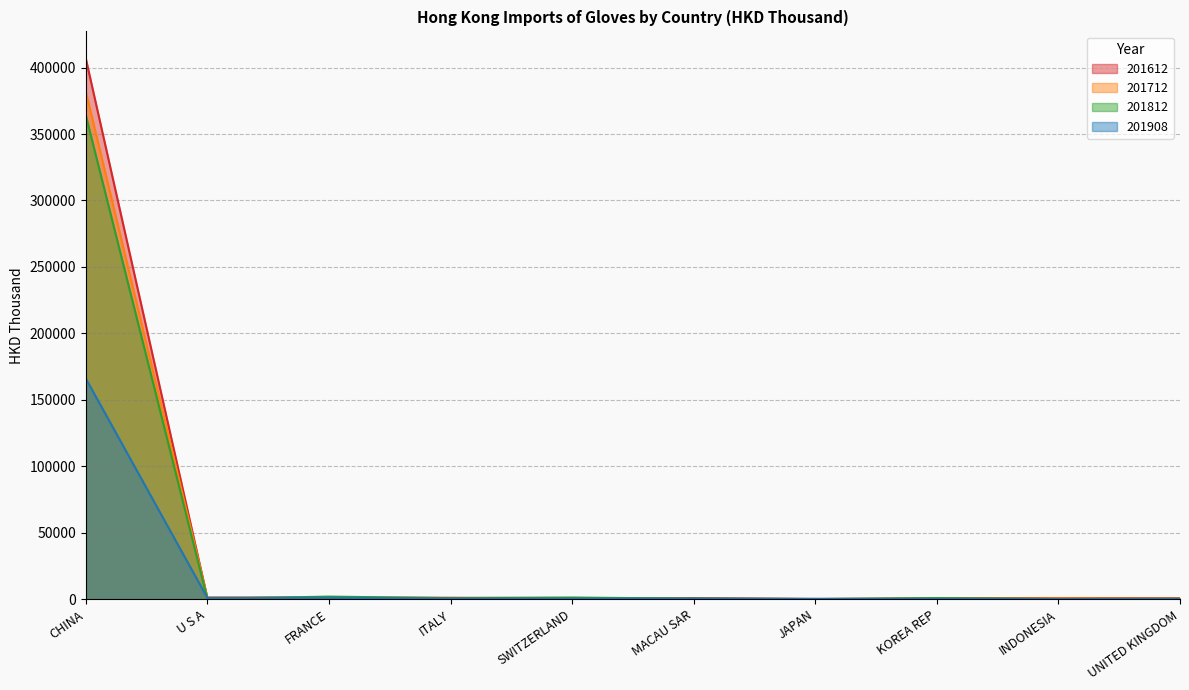

Reading left to right, list all the values displayed in this chart.

201612: 406878.1	721.7	694.6	914.6	520.0	817.9	79.6	676.8	851.0	699.3
201712: 382000.6	1424.6	1499.7	1159.0	920.9	272.2	177.2	39.5	661.8	225.7
201812: 364166.6	287.4	1951.7	779.1	1251.7	426.6	56.3	845.1	95.8	314.3
201908: 166068.5	1035.5	1016.7	580.4	455.2	412.8	306.0	172.9	99.4	58.7